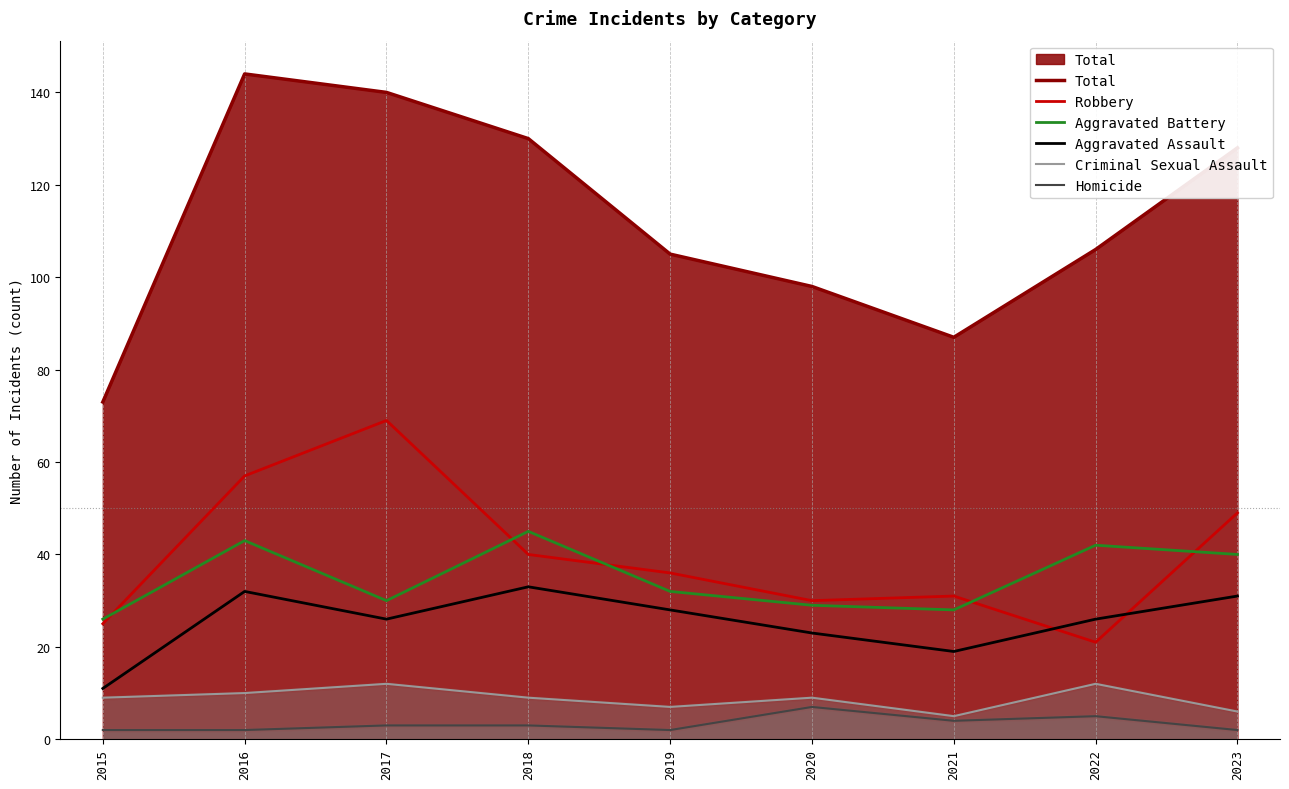

List the series in order of their peak value, lowest first.

Homicide, Criminal Sexual Assault, Aggravated Assault, Aggravated Battery, Robbery, Total